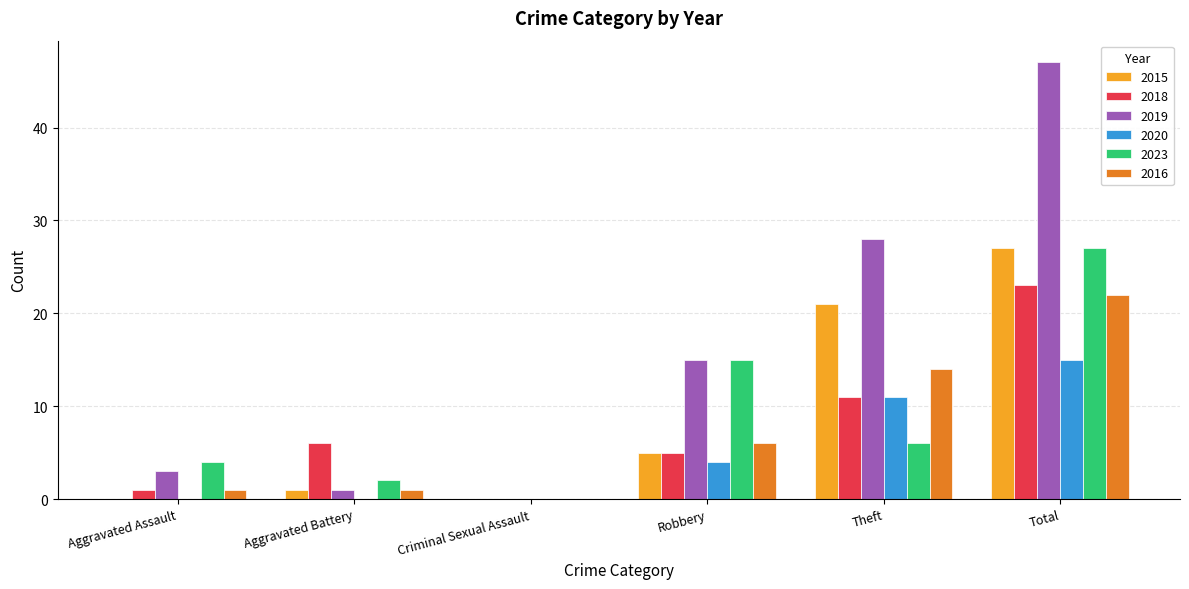

Which series changed the most between Aggravated Assault and Robbery?

2019